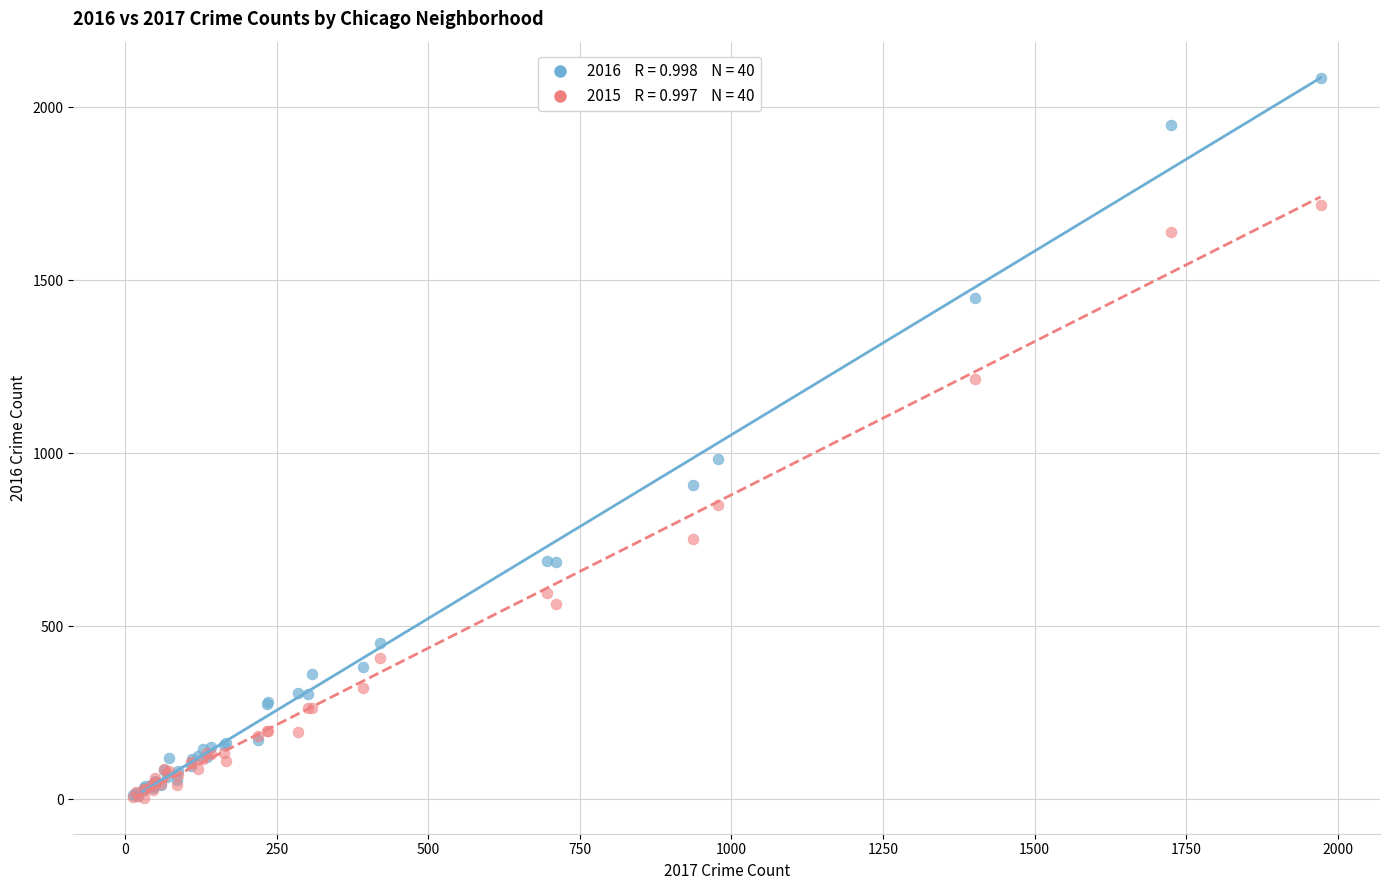

Across all series, what Y value is closest to 1045?

983